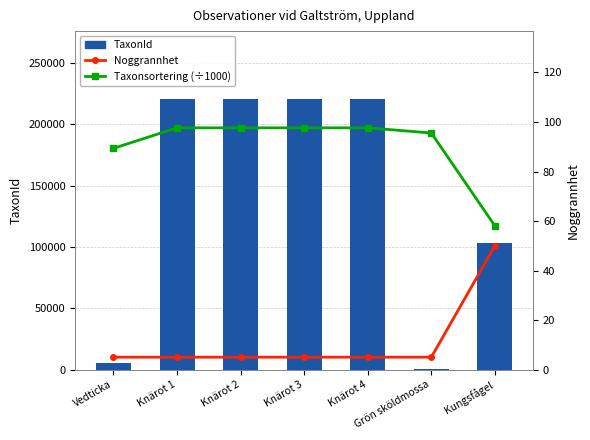

The TaxonId series shows 220787.0 at Knärot 4. True or false?

True